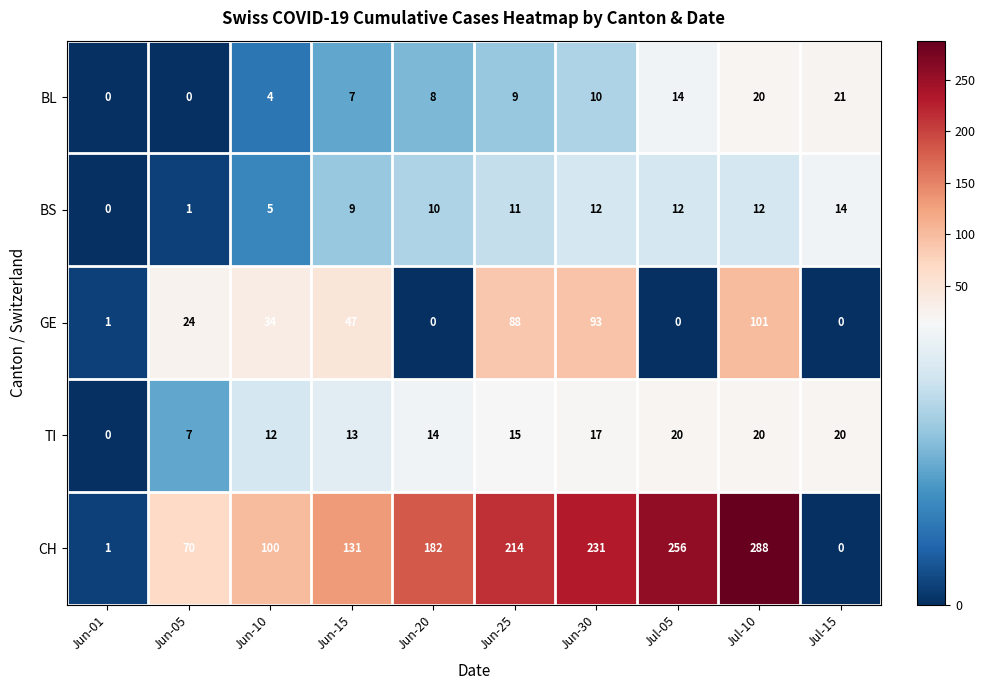

Count the number of categories in the chart.

10